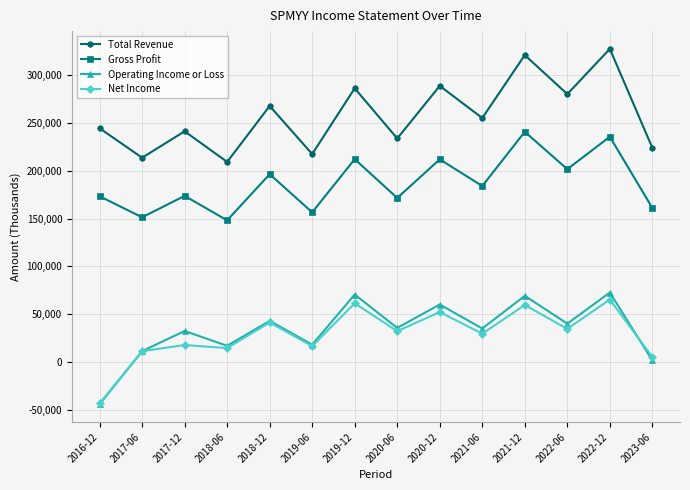

Is the value of Net Income at 2018-12 greater than the value of Total Revenue at 2017-06?

No